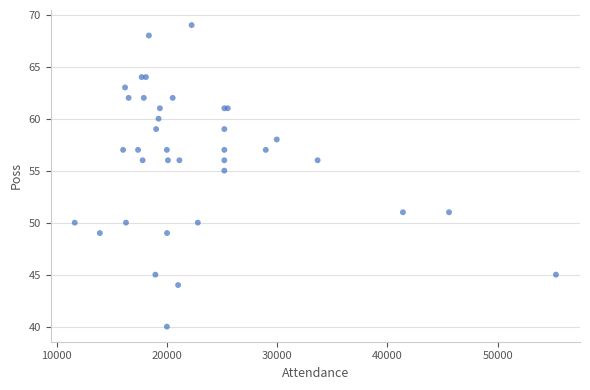

What Y value in the scatter plot is closest to 54?

55